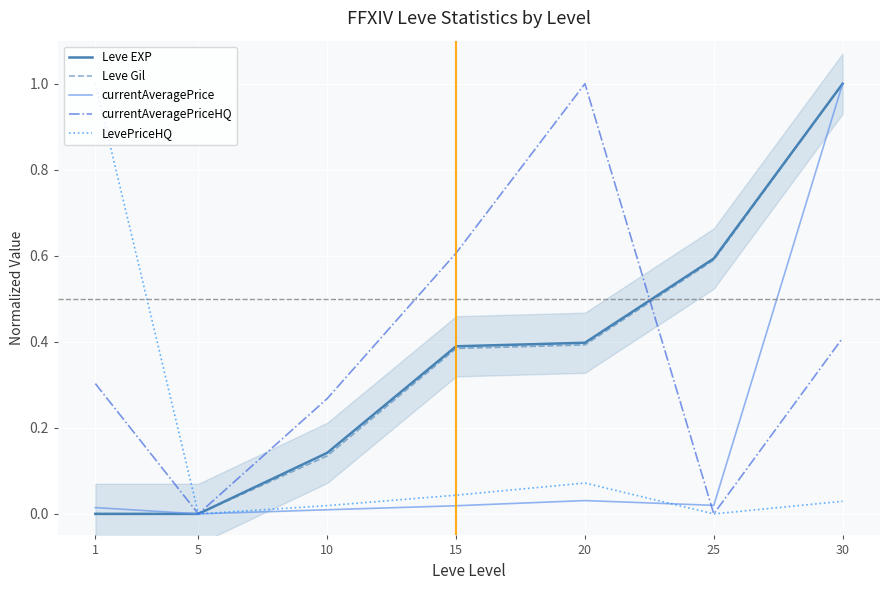

What is the value of the Leve Gil point at the 4th from the left?

0.4